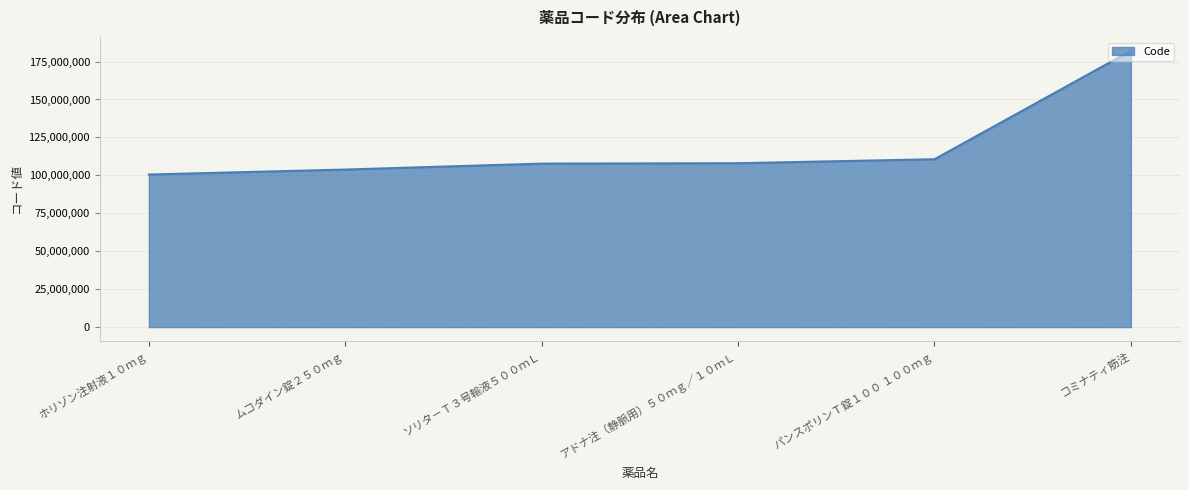

What is the minimum value shown in the chart?

100558502